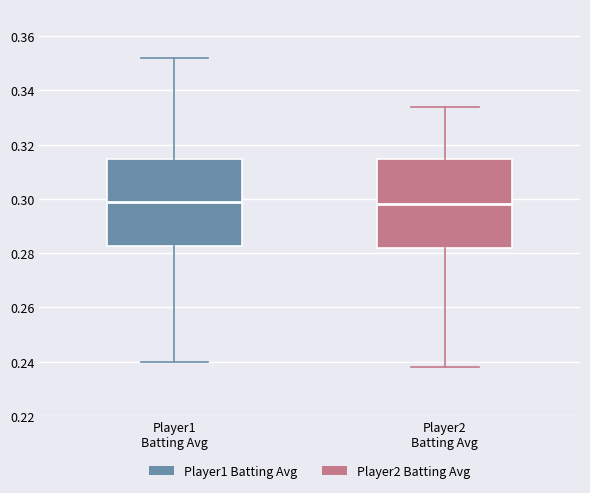

Where does the upper whisker of the box for Player2 Batting Avg end on the y-axis? The values are not printed on the chart, so give them approximately, as read against the axis.

0.334